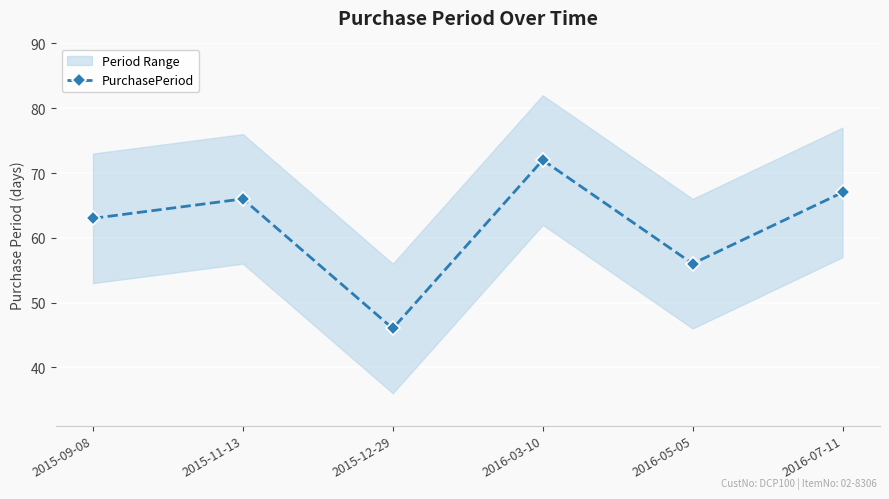

At which category does the data reach its first local valley?

2015-12-29